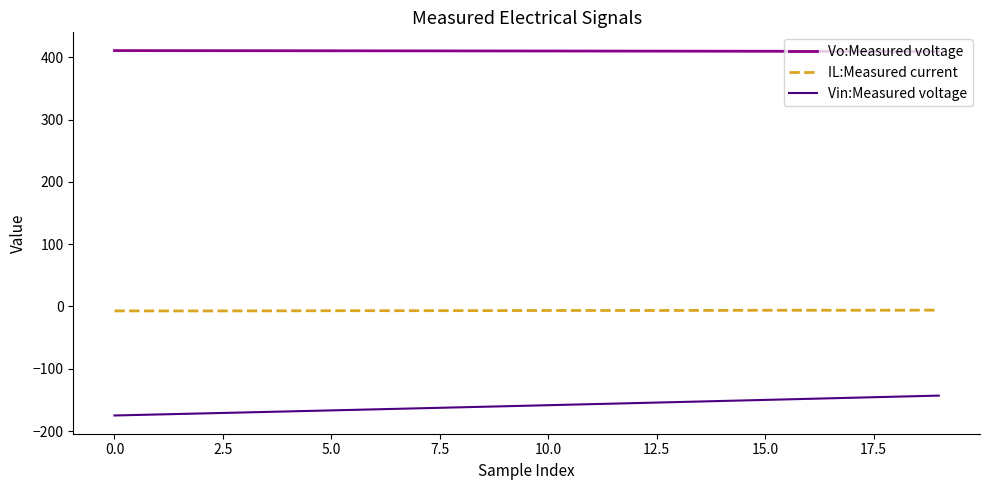

What is the maximum value shown in the chart?

410.7